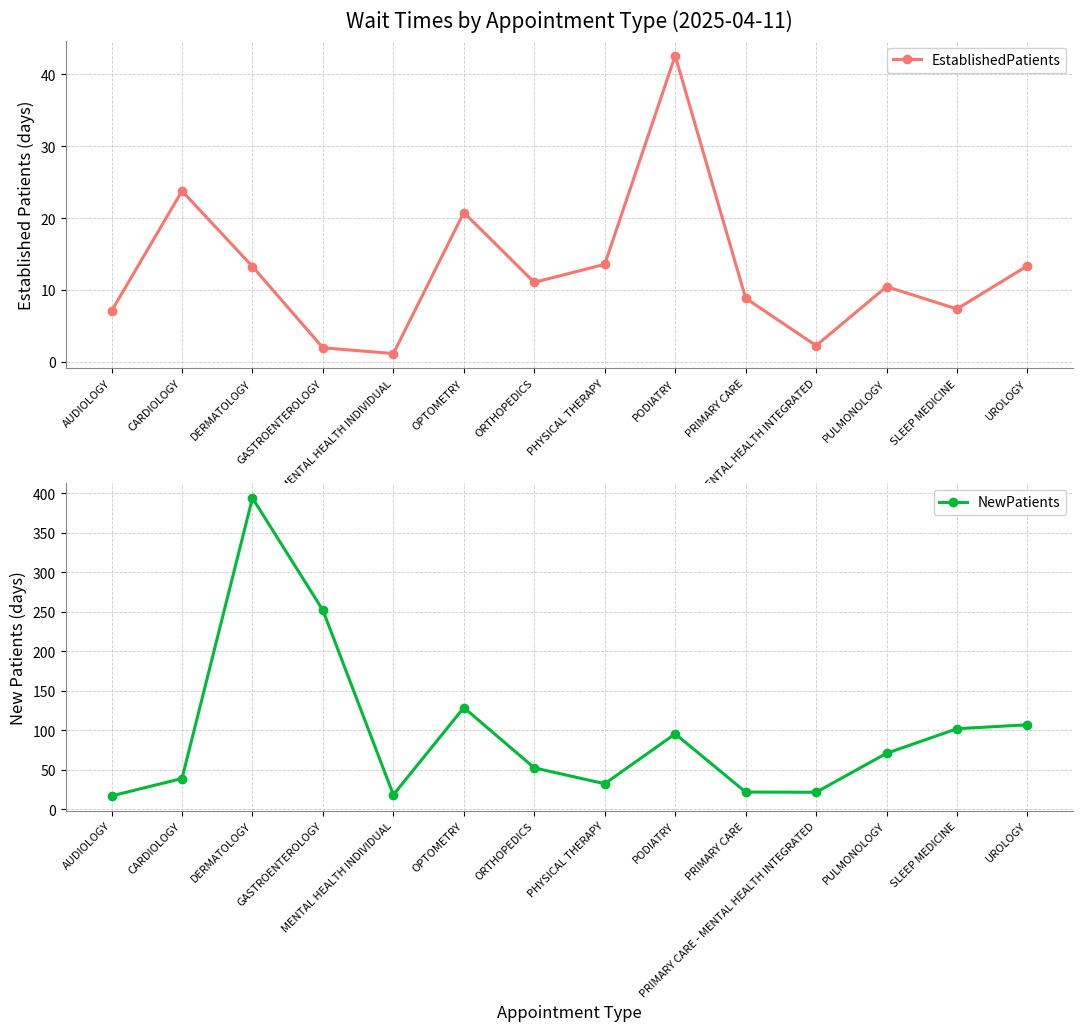

What is the difference between the second highest and minimum values in the EstablishedPatients series?

22.6